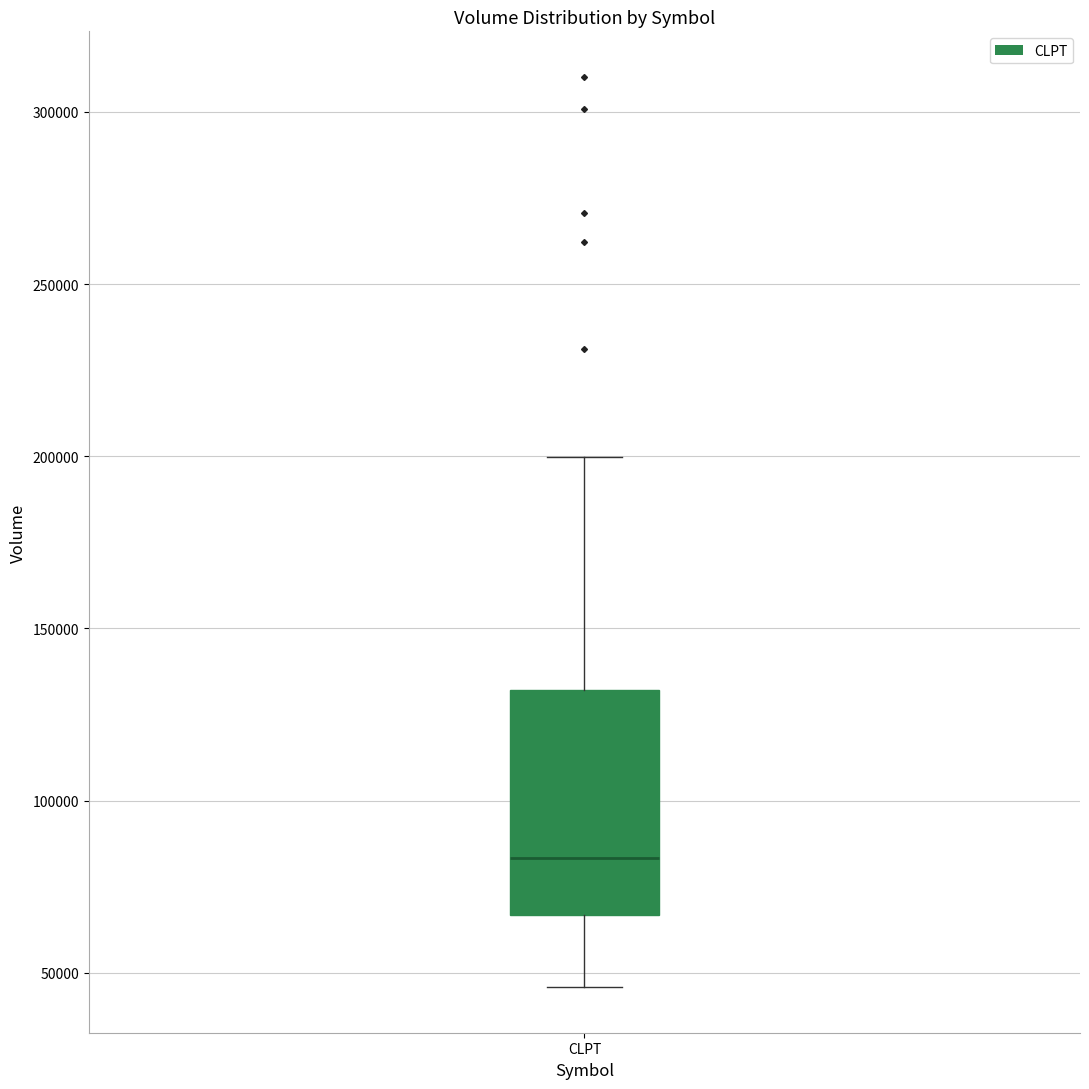

Read this box plot against the y-axis: the position of the median line, the range covered by the box, and the ends of both whiskers. The values are not printed on the chart, so give them approximately, as read against the axis.

median 85000, box 65000 to 130000, whiskers 45000 to 200000